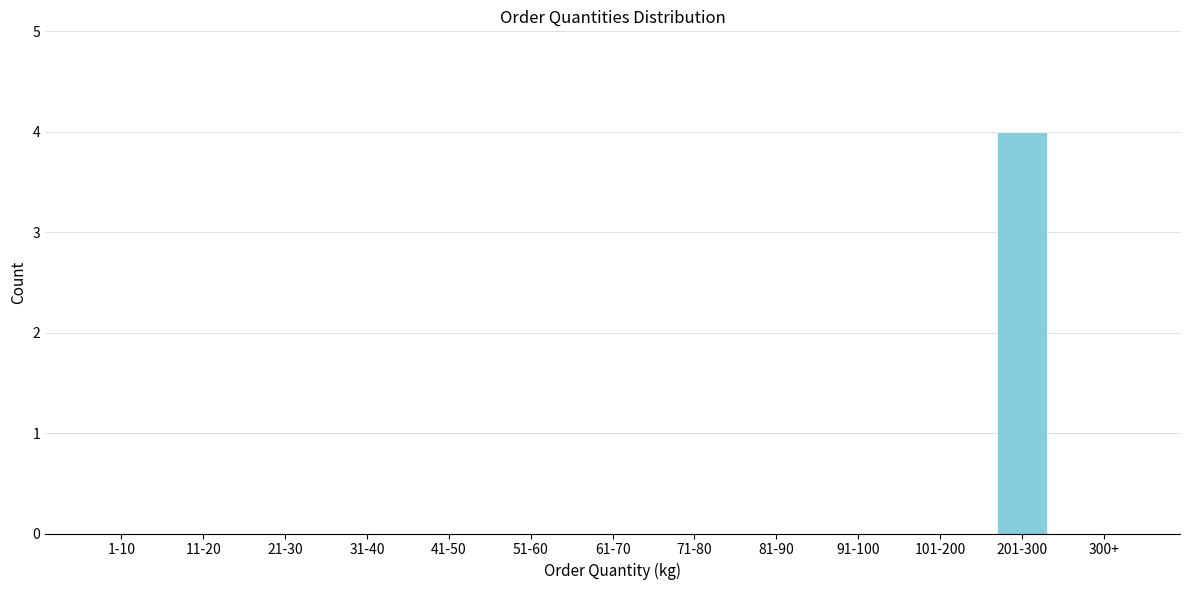

Reading right to left, extract all data points from this chart.

300+=0	201-300=4	101-200=0	91-100=0	81-90=0	71-80=0	61-70=0	51-60=0	41-50=0	31-40=0	21-30=0	11-20=0	1-10=0